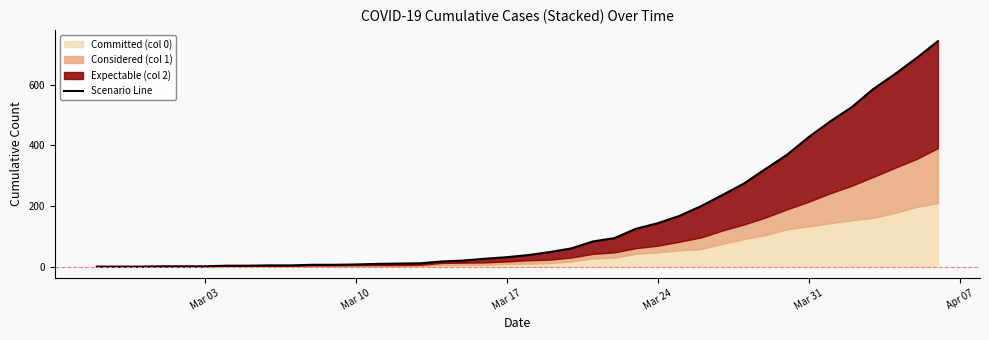

True or false: the data shows 0 at Mar 03.

True